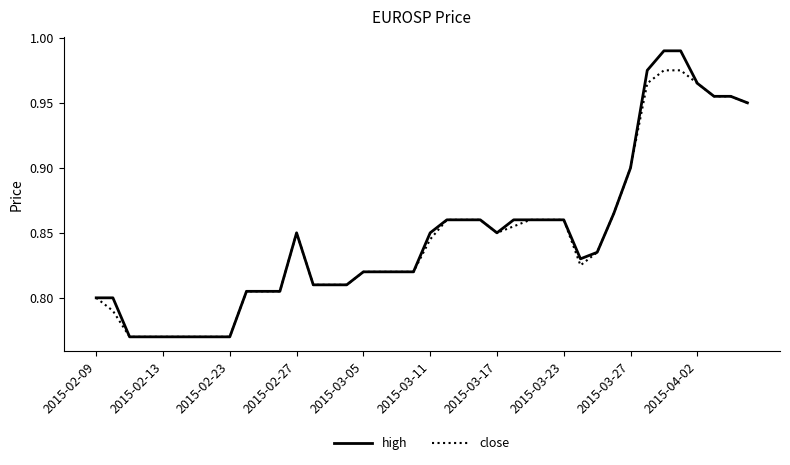

What is the sum of all high values?

33.9